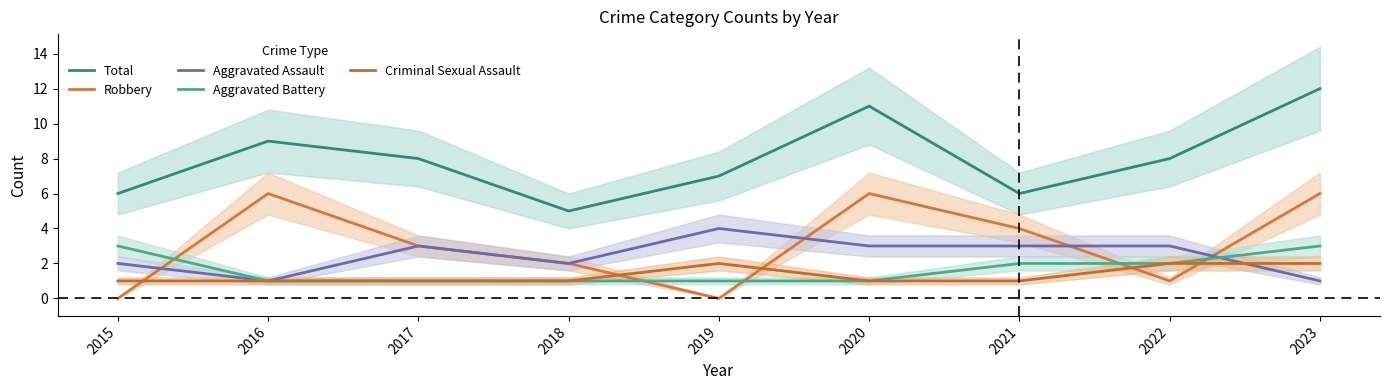

What is the average value of the Criminal Sexual Assault series?

1